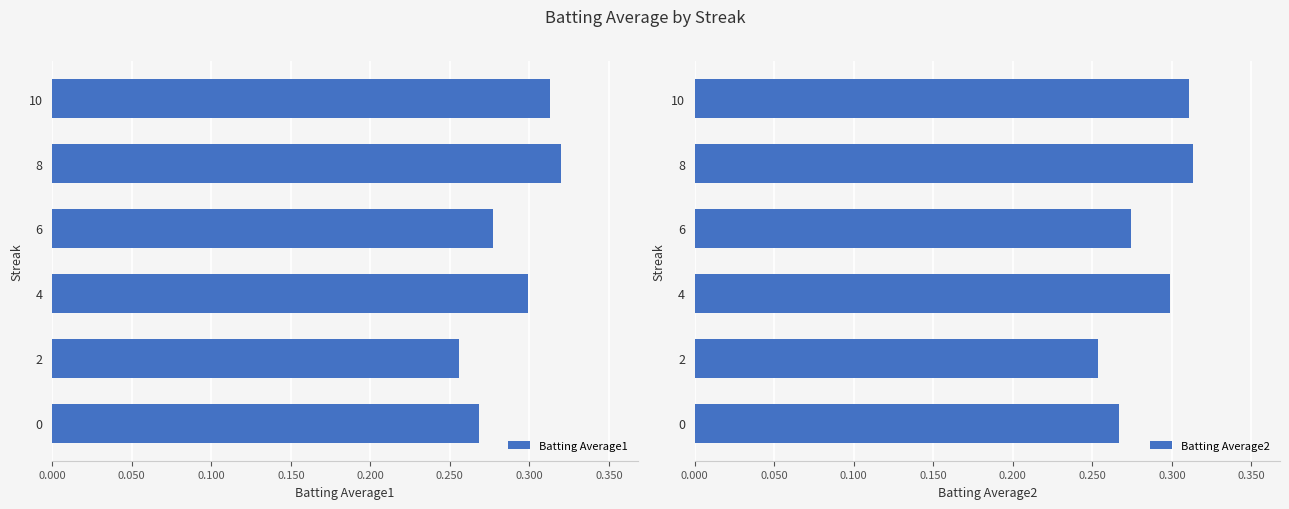

How many groups of bars are there?

6